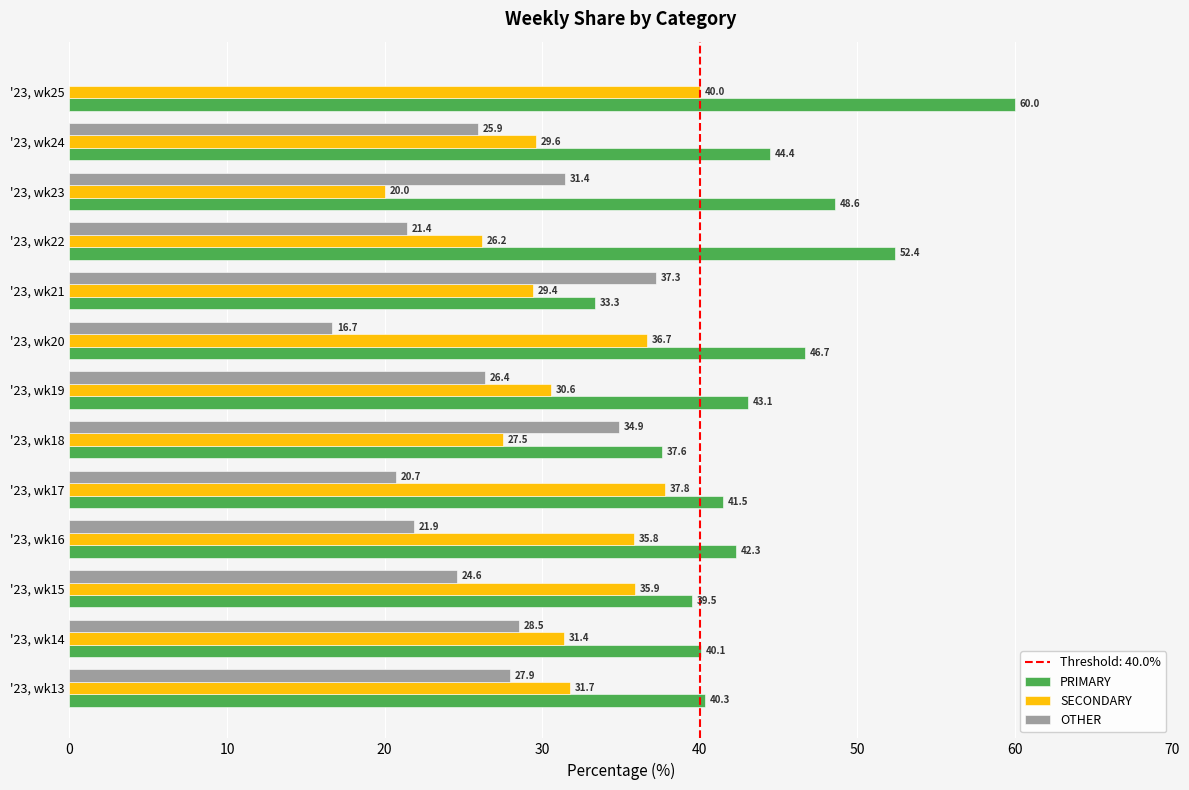

How many distinct data groups are displayed?

3